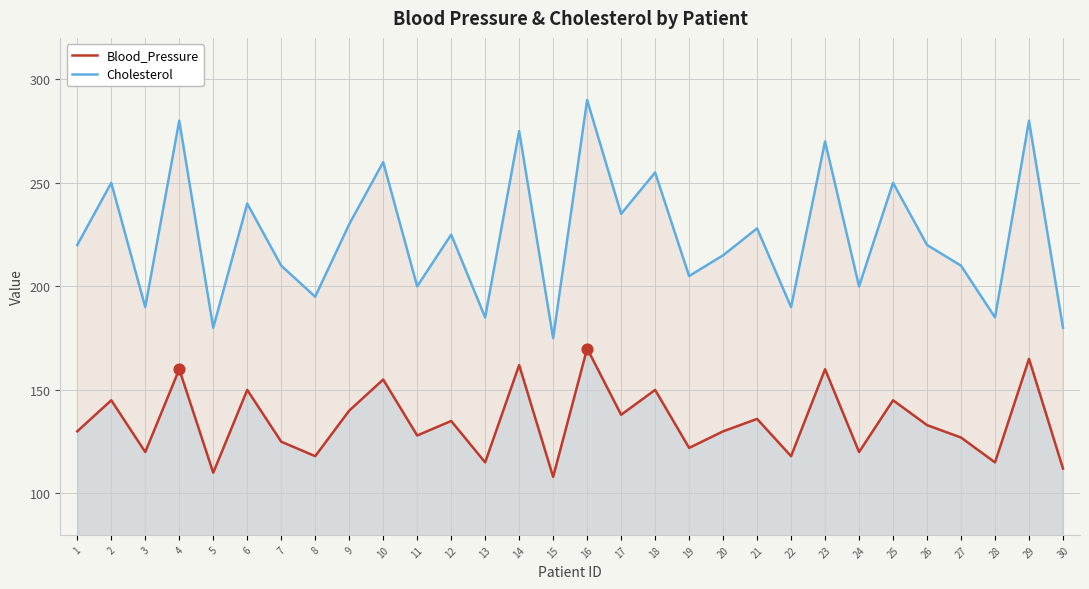

Is the value of Blood_Pressure at 18 greater than the value of Cholesterol at 7?

No